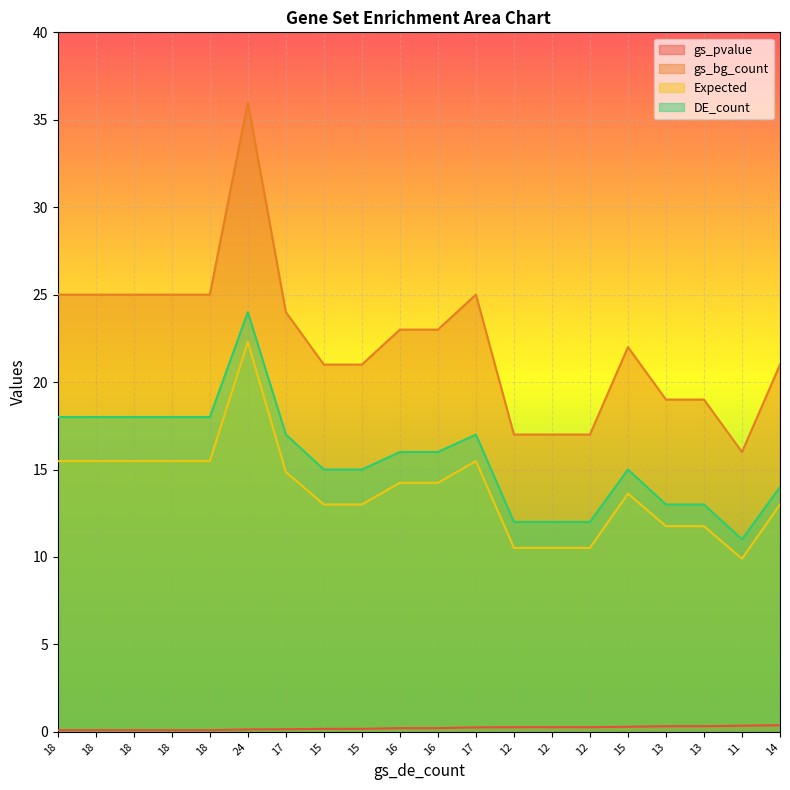

At how many categories does at least one series exceed 9?

20